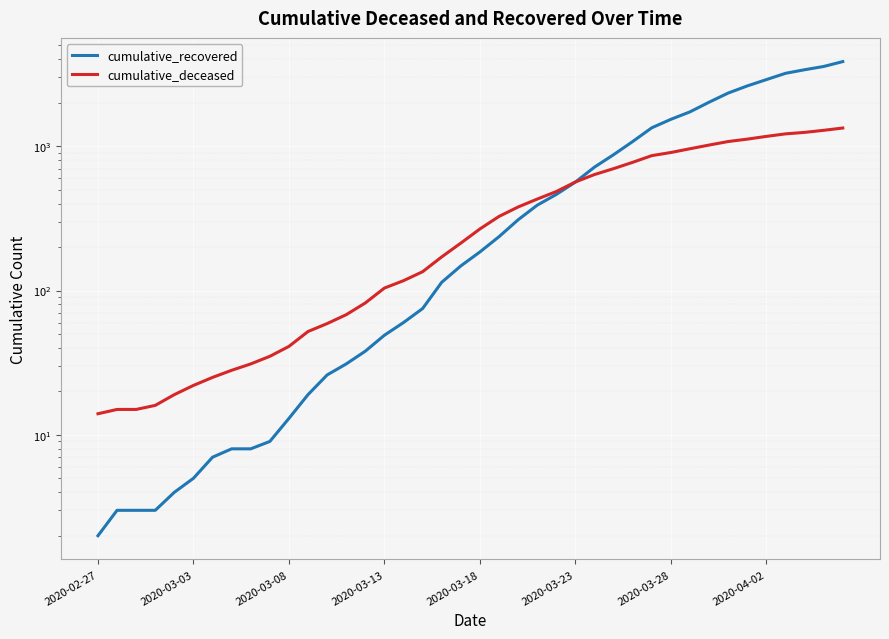

How many lines are shown in the chart?

2